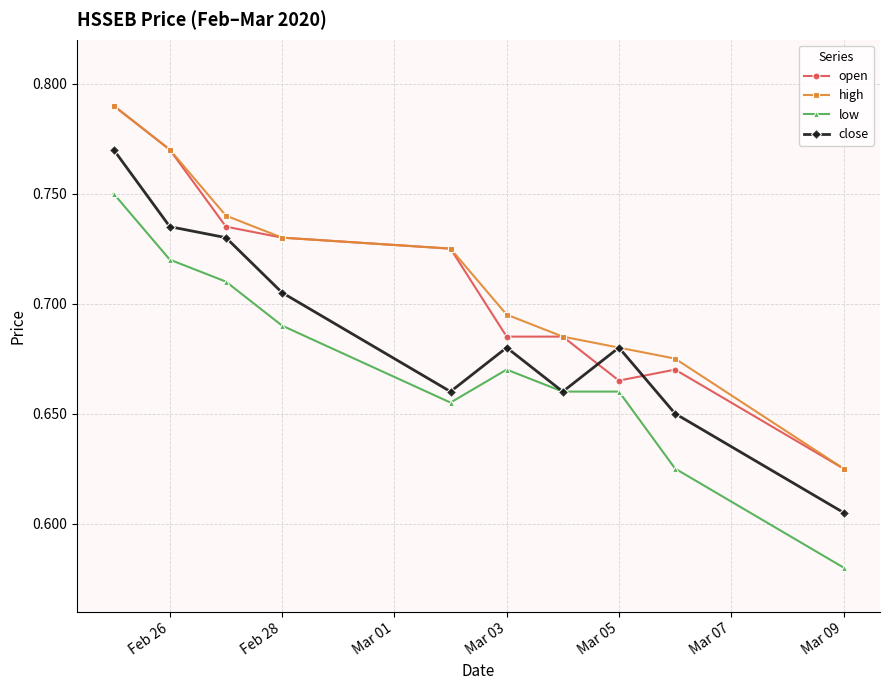

What is the sum of all low values?

6.7